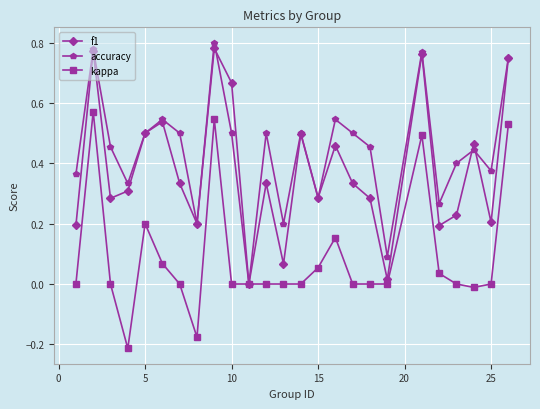

True or false: f1 has more than 1 interior local peaks.

True